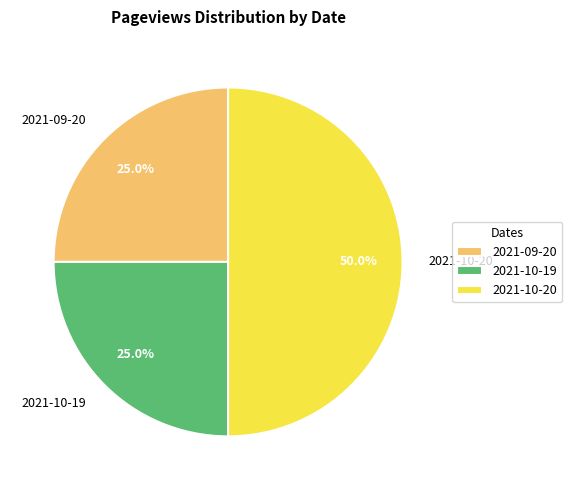

Is 2021-10-19 the majority of the pie?

No